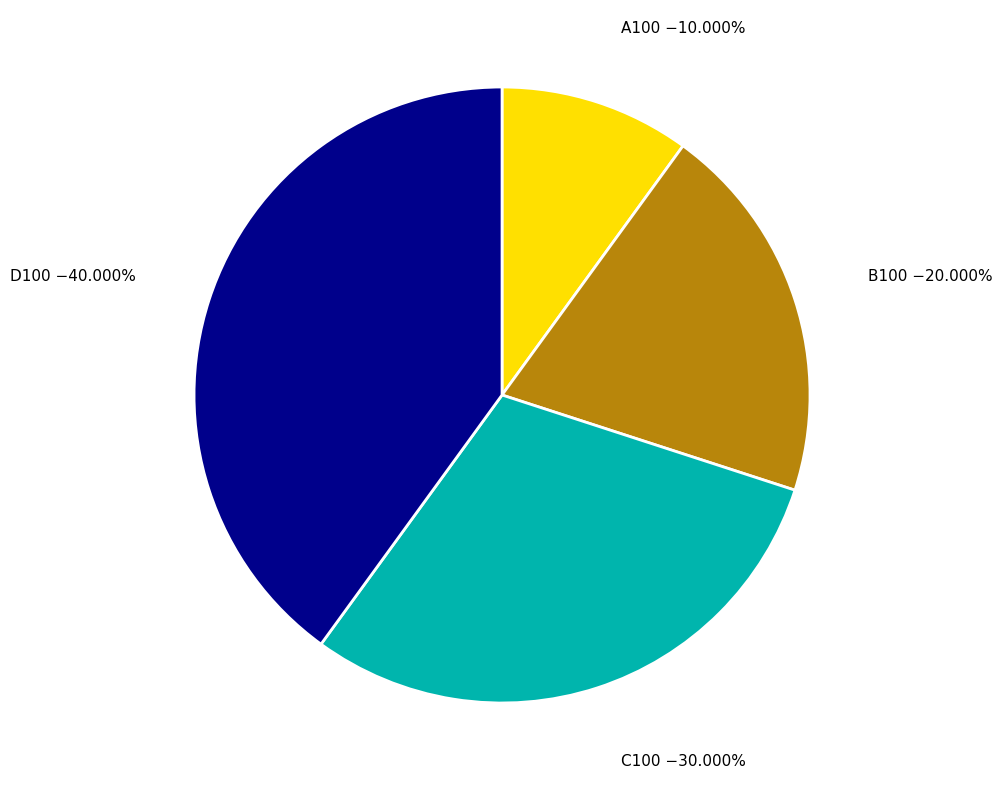

Which slice is the largest?

D100